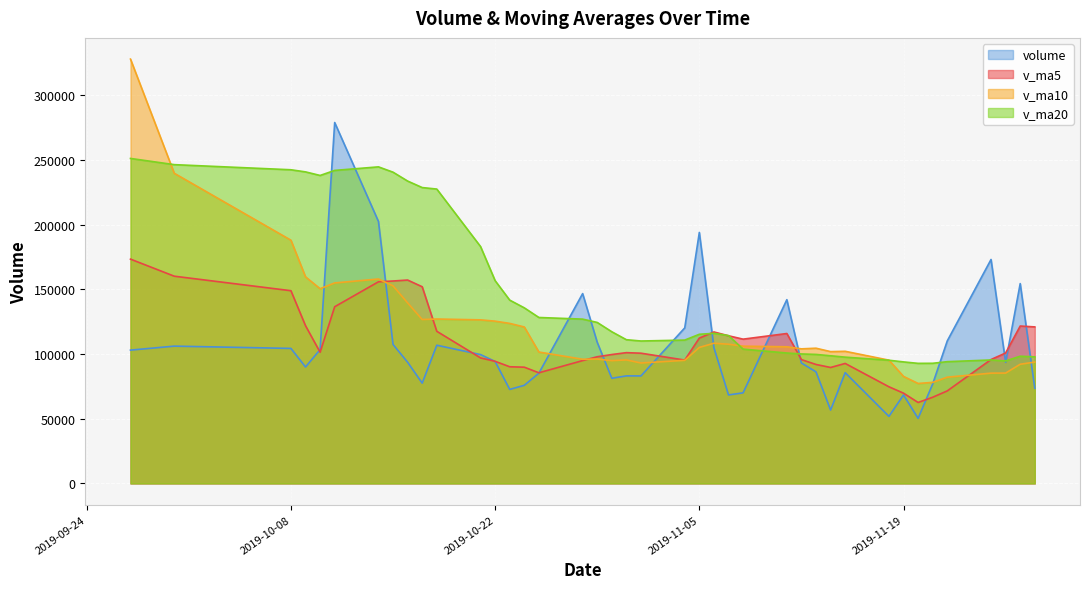

What is the total value across all series at 2019-11-05?

526514.2